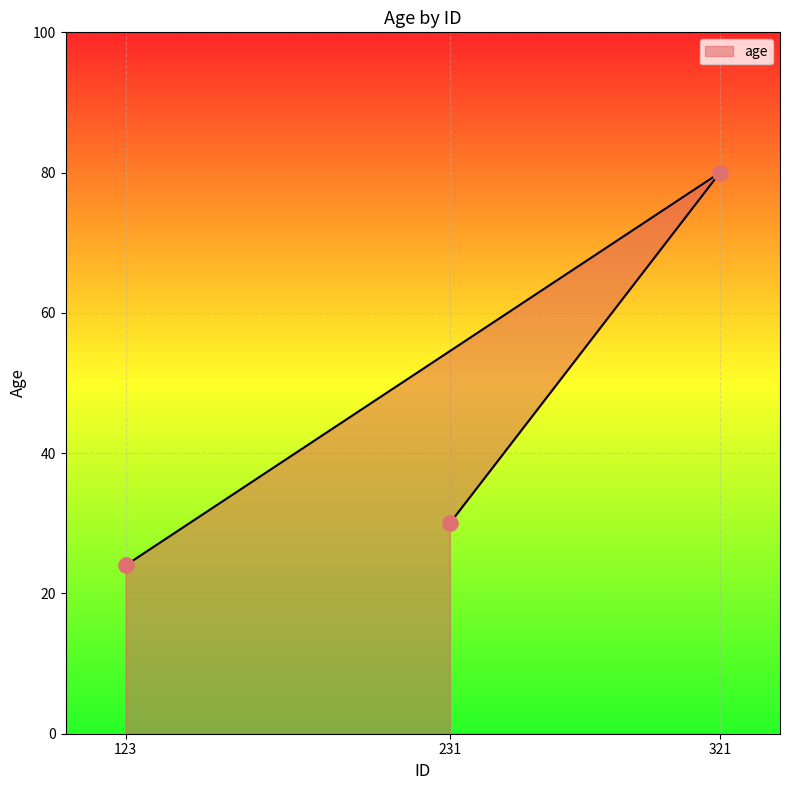

Between 321 and 123, which is larger?

321